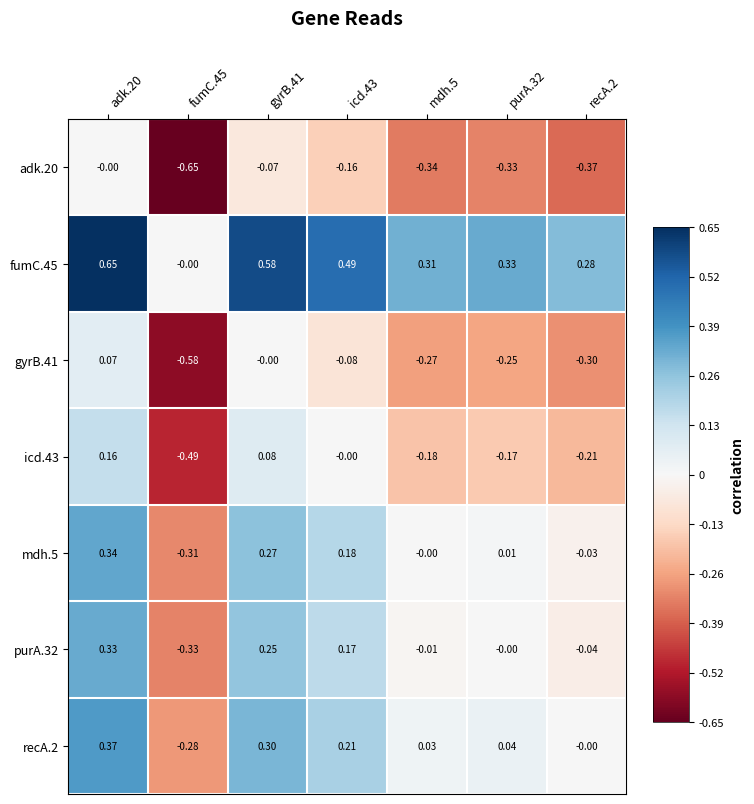

Is the value of icd.43 at gyrB.41 greater than the value of adk.20 at fumC.45?

Yes